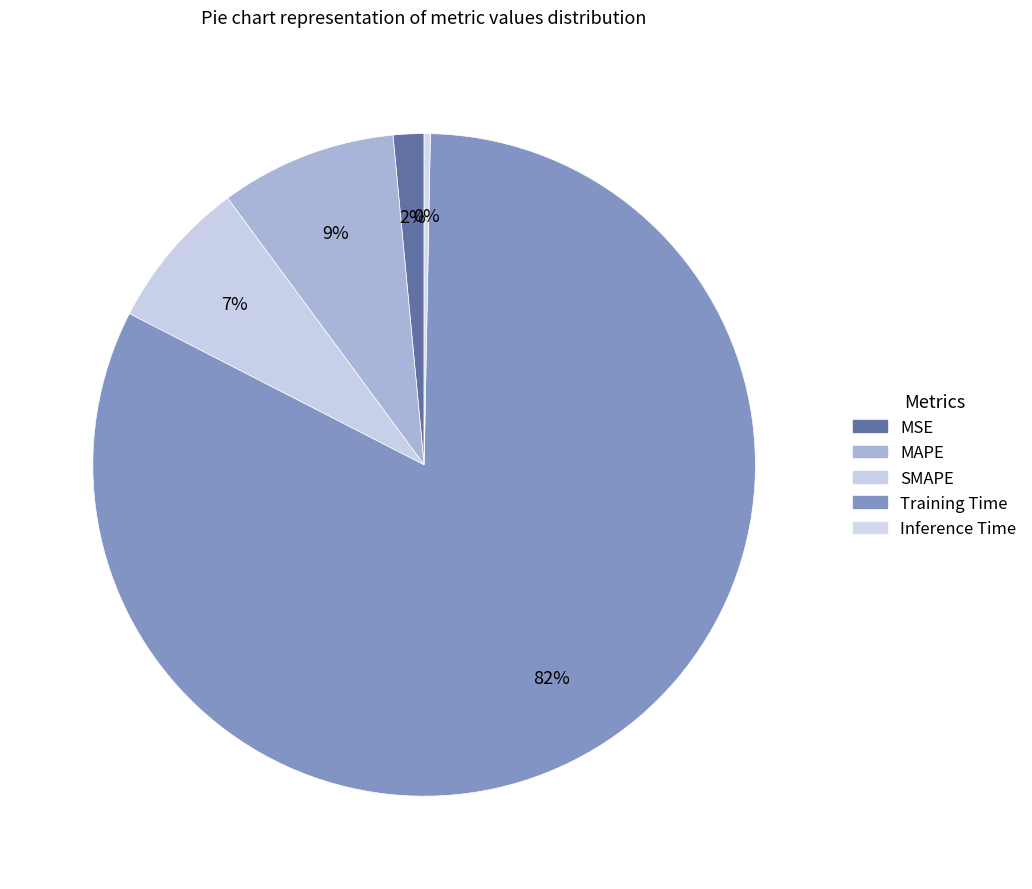

Which category accounts for the majority?

Training Time